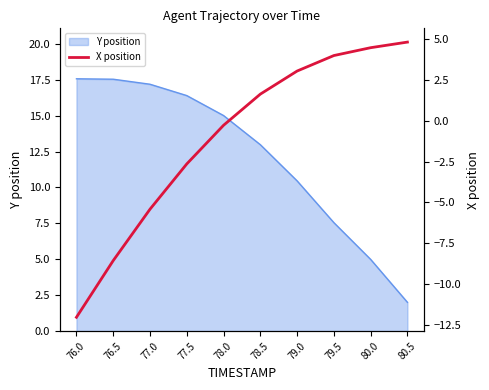

What is the lowest value of the Y position series?

2.0